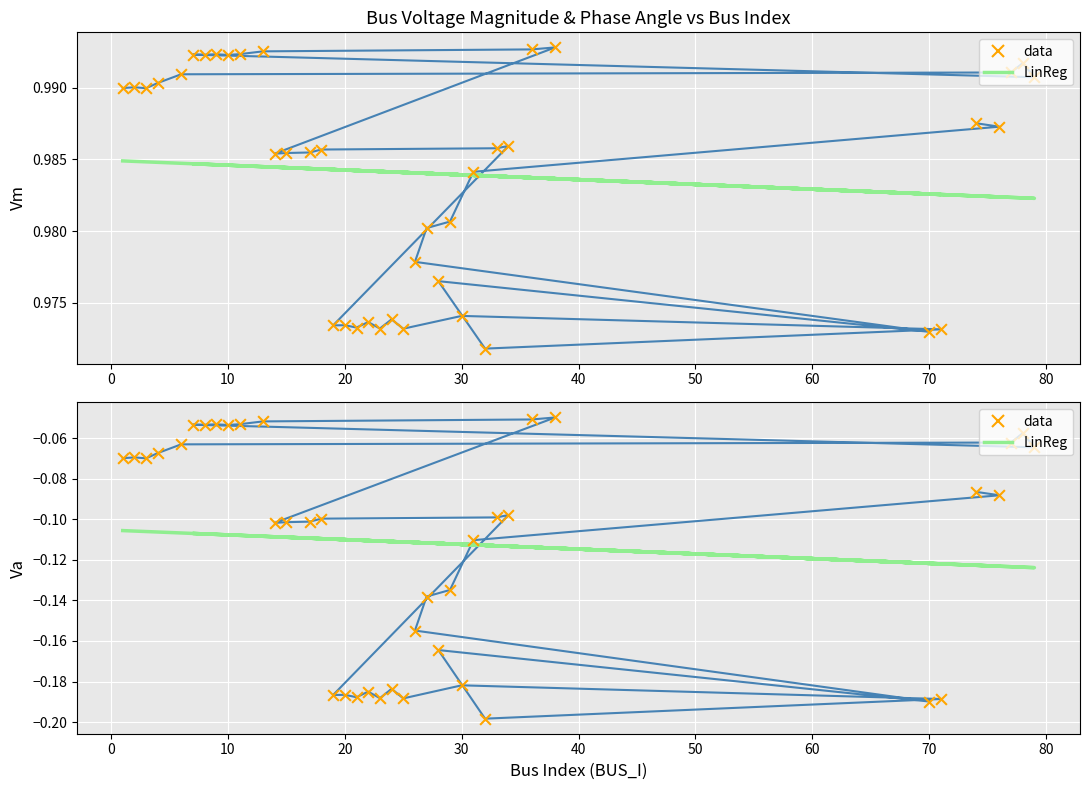

Is the value of LinReg at 34 greater than the value of data at 37?

No